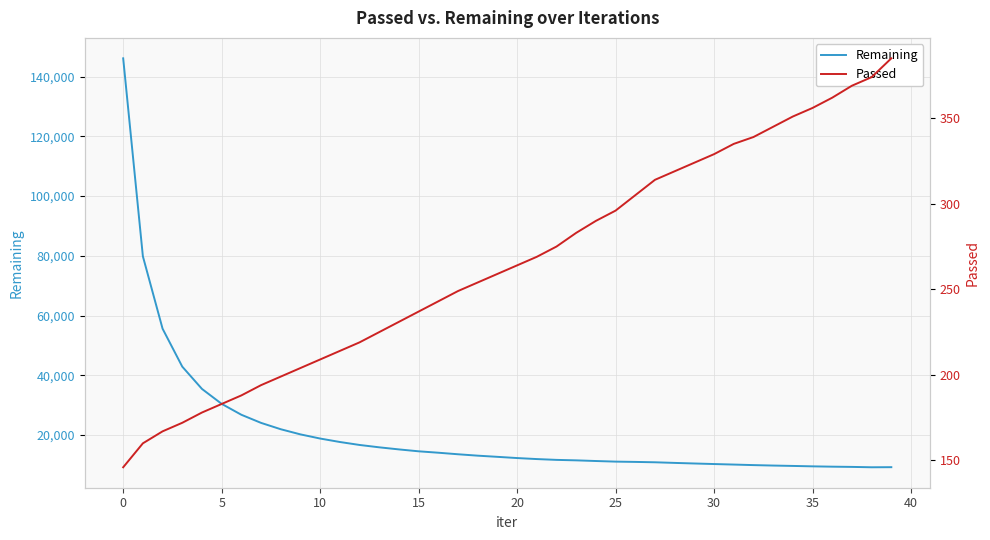

Is the value of Remaining at 25 greater than the value of Passed at 11?

Yes